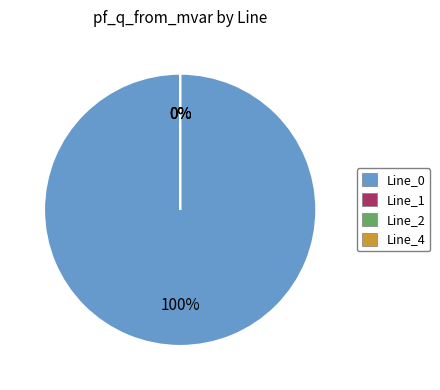

Count the number of slices in the pie.

4